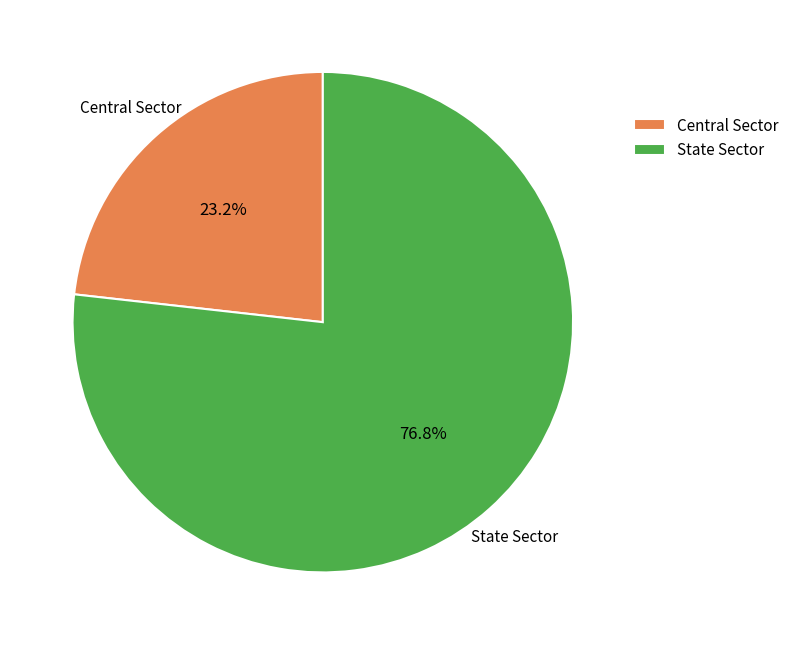

Is the sum of Central Sector and State Sector greater than half?

Yes